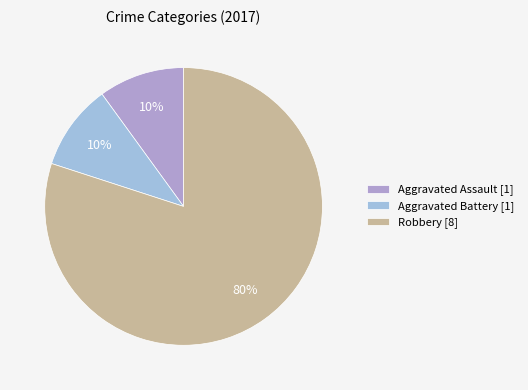

What percentage is the Aggravated Assault slice, to the nearest percent?

10%